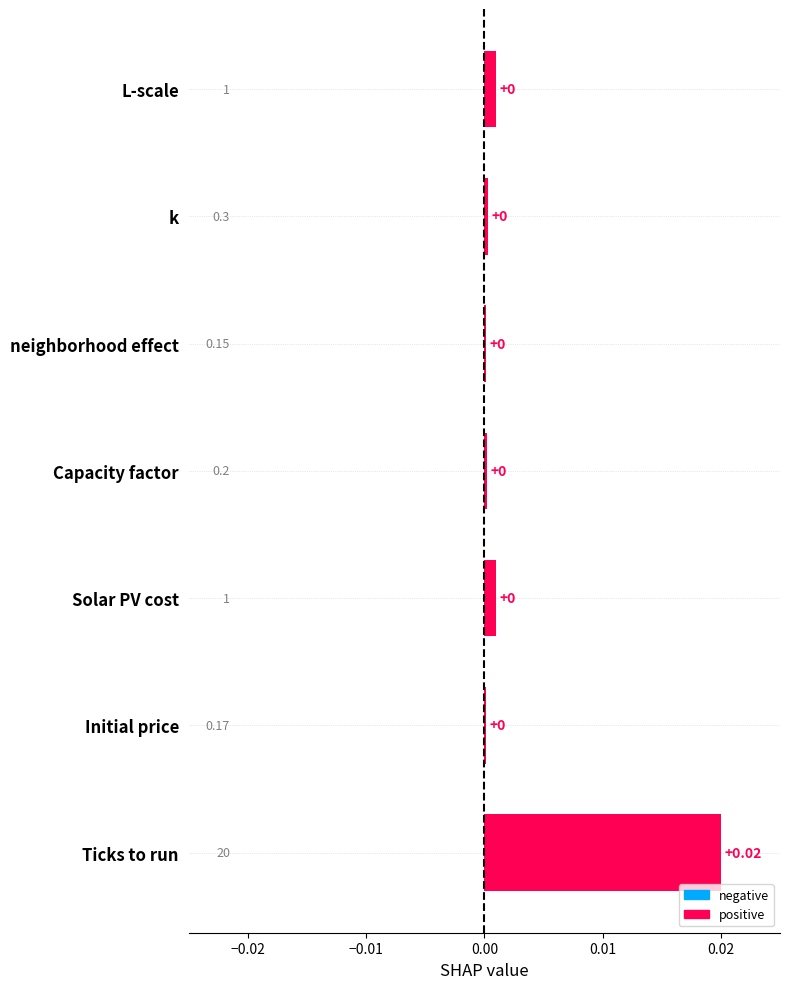

At which category does the chart reach its peak across all series?

Ticks to run